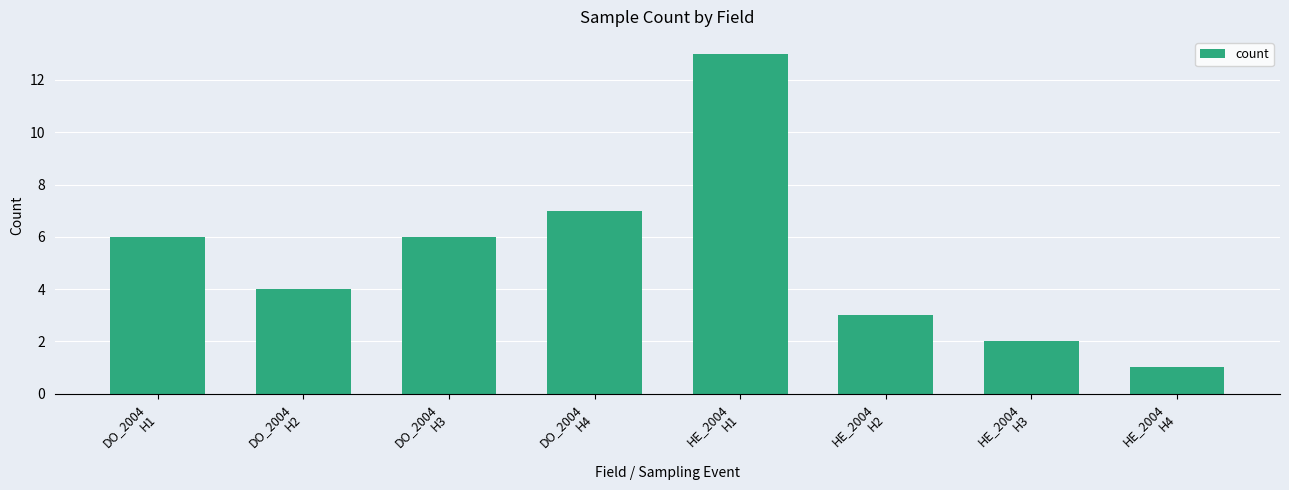

What is the label of the 1st bar from the right?

HE_2004
H4